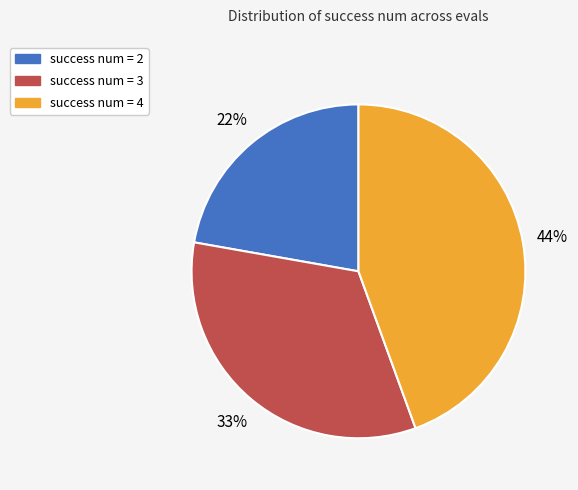

Do success num = 3 and success num = 2 together represent more than half of the pie?

Yes